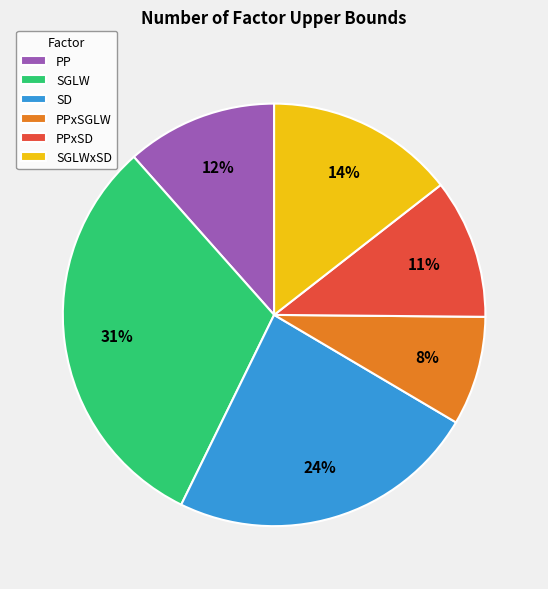

To the nearest percent, what portion does PP represent?

12%